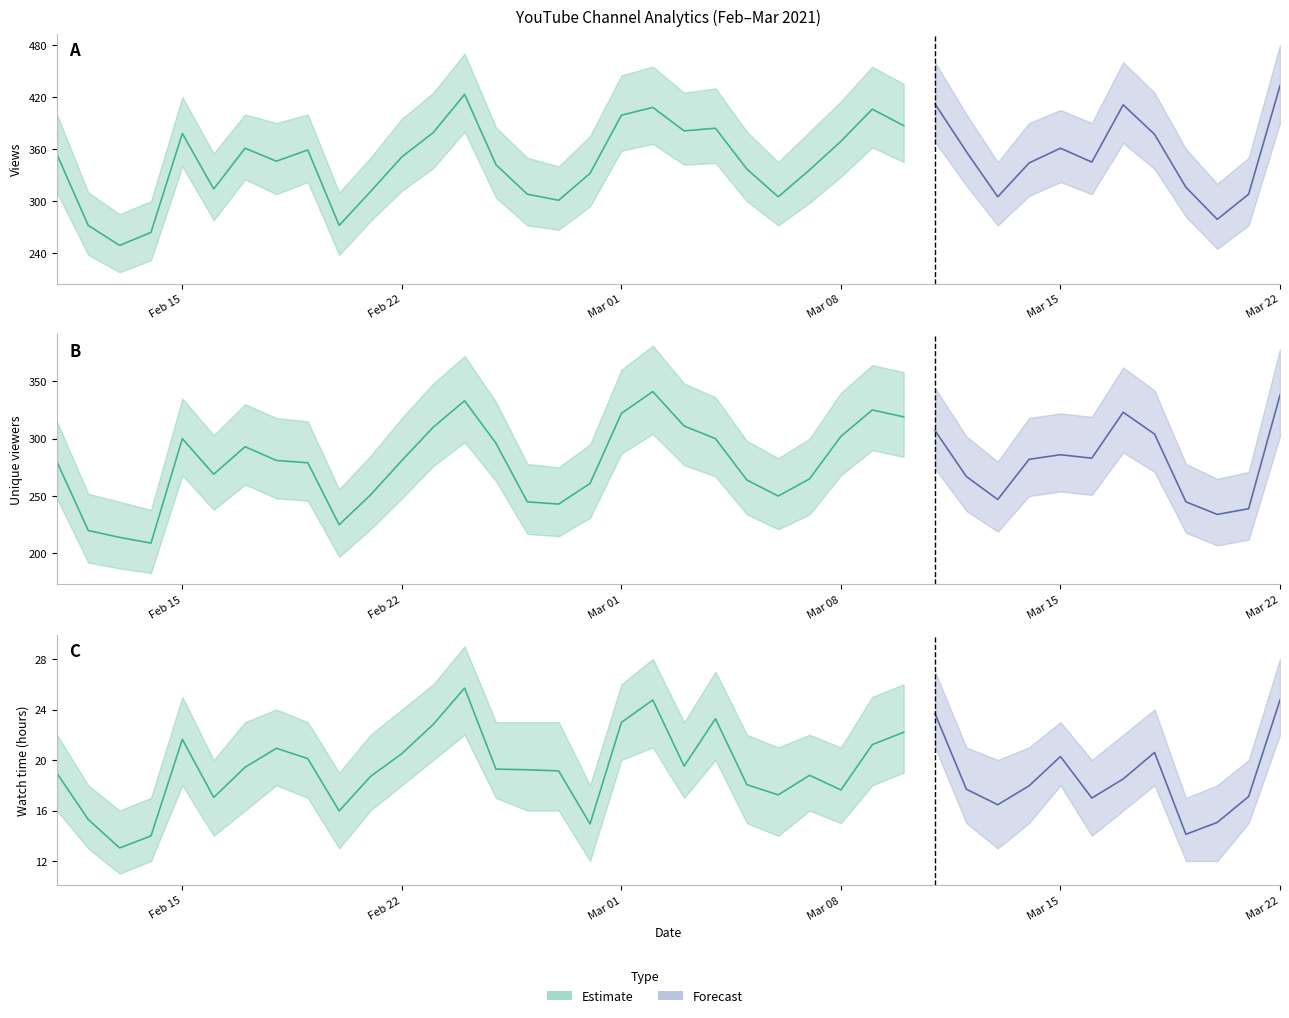

In Unique viewers, how many points are higher than both neighbors (excluding endpoints)?

7